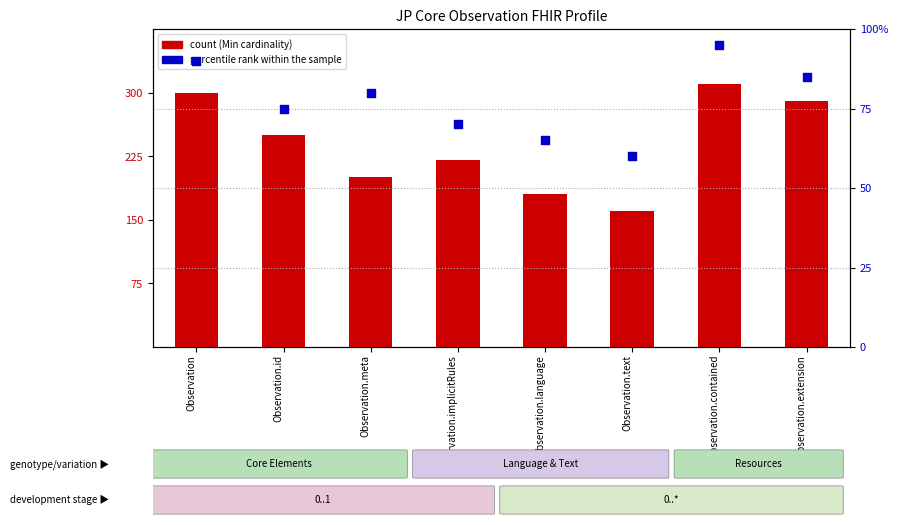

At how many categories does at least one series exceed 84?

8